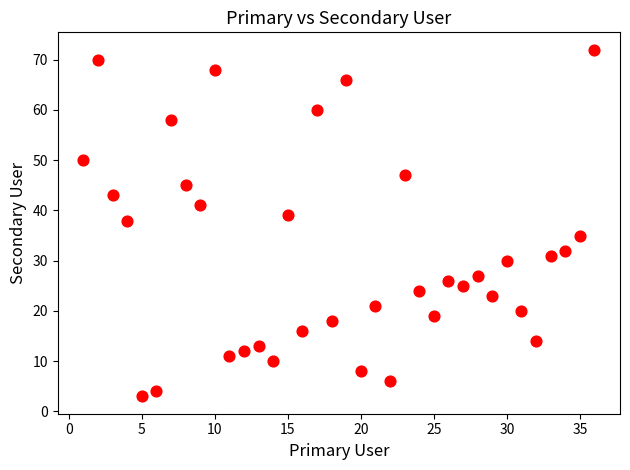

What Y value in the scatter plot is closest to 37?

38